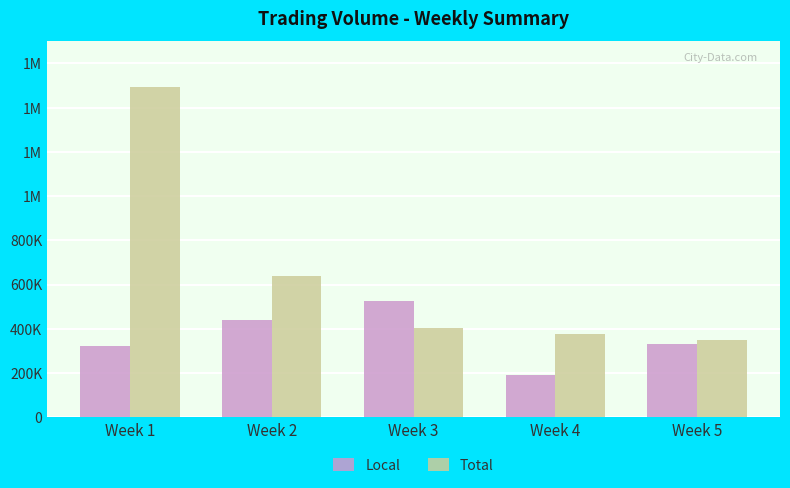

The Total series shows 261792 at Week 4. True or false?

False